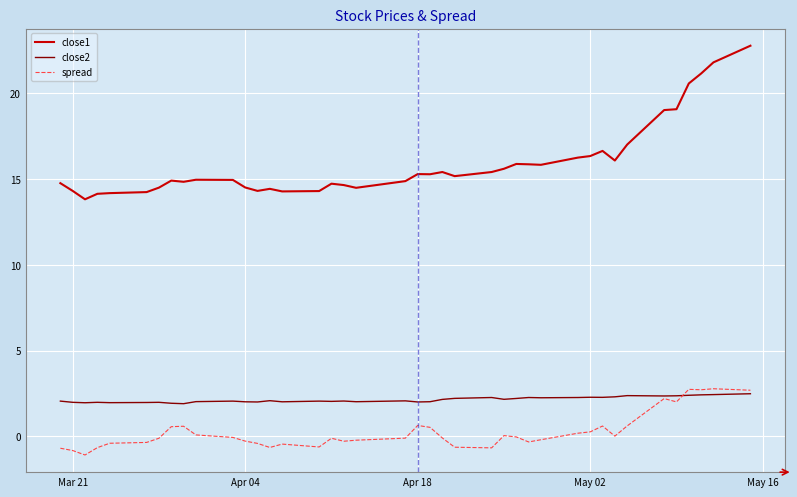

What is the lowest value of the close1 series?

13.8